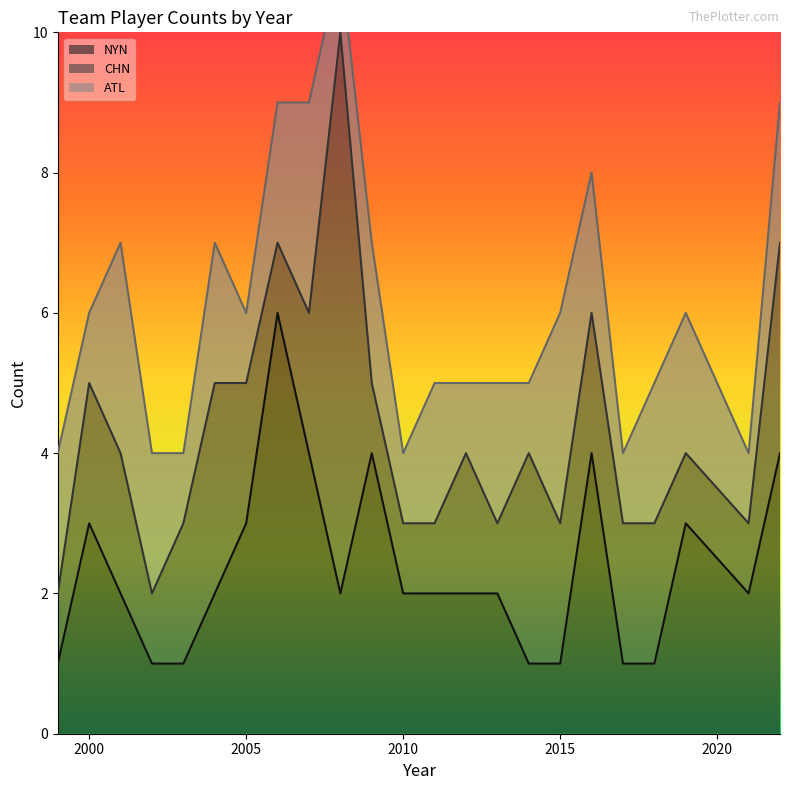

What is the average value of the ATL series?

2